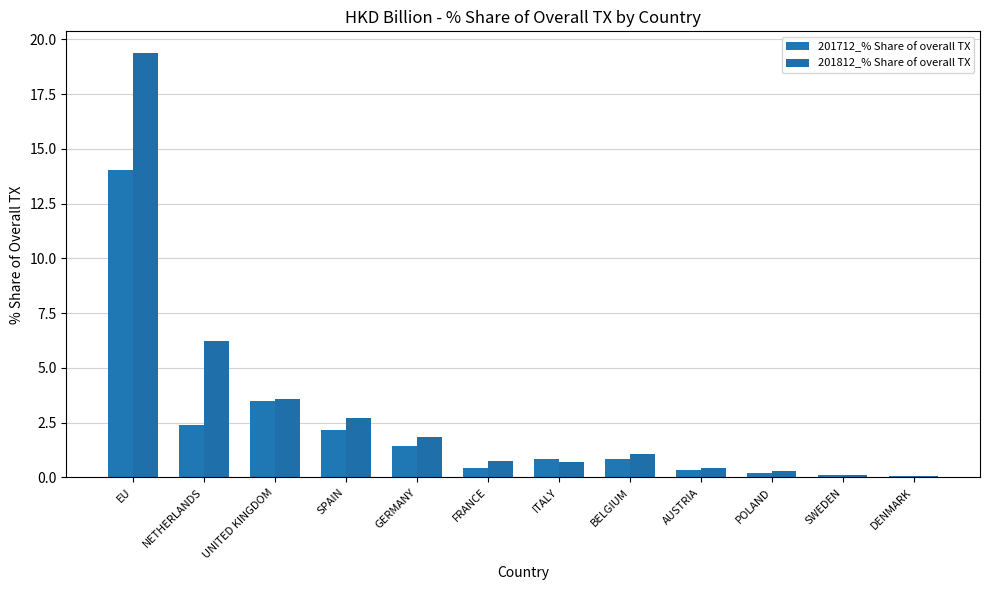

Count the number of categories in the chart.

12